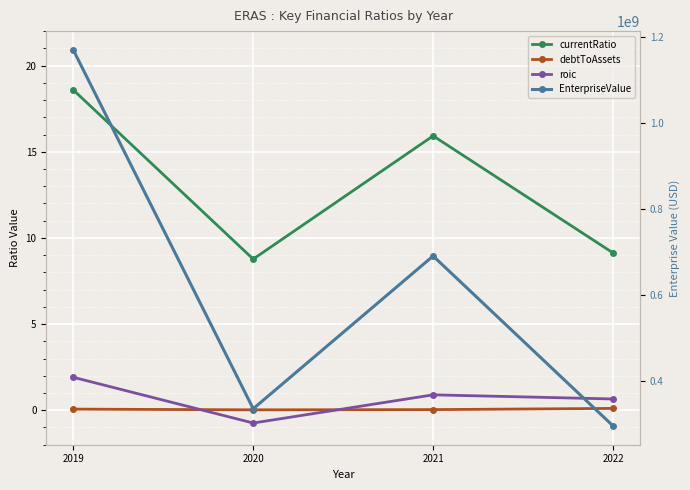

Which series has the widest spread of values?

EnterpriseValue